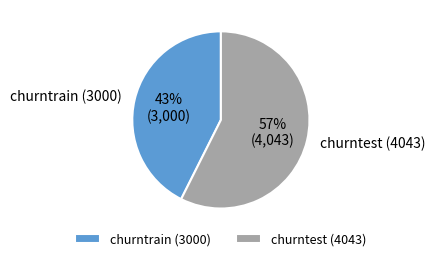

To the nearest percent, what portion does churntest (4043) represent?

57%